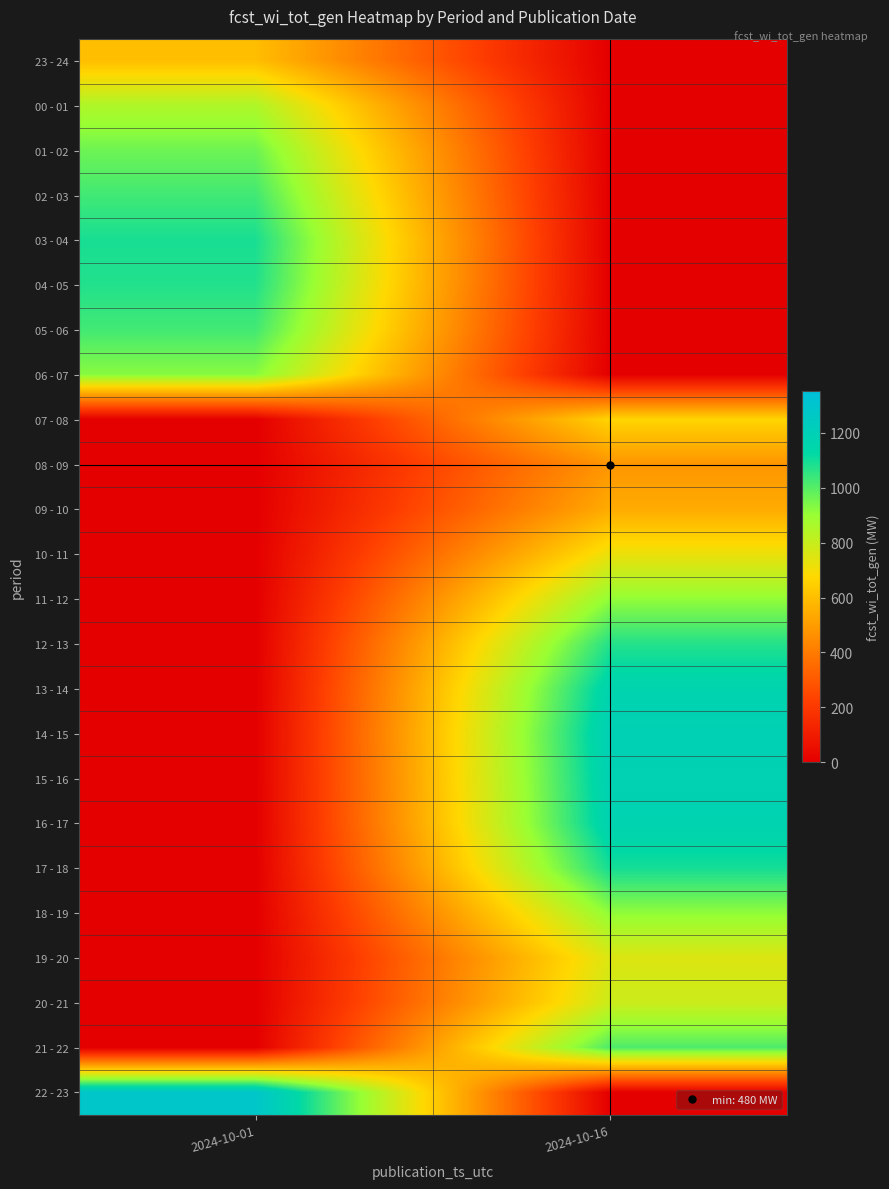

Reading left to right, transcribe all the data shown in this chart.

23 - 24: 2024-10-01=598	2024-10-16=0
00 - 01: 2024-10-01=851	2024-10-16=0
01 - 02: 2024-10-01=964	2024-10-16=0
02 - 03: 2024-10-01=1029	2024-10-16=0
03 - 04: 2024-10-01=1090	2024-10-16=0
04 - 05: 2024-10-01=1076	2024-10-16=0
05 - 06: 2024-10-01=1028	2024-10-16=0
06 - 07: 2024-10-01=925	2024-10-16=0
07 - 08: 2024-10-01=0	2024-10-16=664
08 - 09: 2024-10-01=0	2024-10-16=480
09 - 10: 2024-10-01=0	2024-10-16=544
10 - 11: 2024-10-01=0	2024-10-16=718
11 - 12: 2024-10-01=0	2024-10-16=909
12 - 13: 2024-10-01=0	2024-10-16=1072
13 - 14: 2024-10-01=0	2024-10-16=1163
14 - 15: 2024-10-01=0	2024-10-16=1192
15 - 16: 2024-10-01=0	2024-10-16=1183
16 - 17: 2024-10-01=0	2024-10-16=1173
17 - 18: 2024-10-01=0	2024-10-16=1095
18 - 19: 2024-10-01=0	2024-10-16=913
19 - 20: 2024-10-01=0	2024-10-16=753
20 - 21: 2024-10-01=0	2024-10-16=791
21 - 22: 2024-10-01=0	2024-10-16=1011
22 - 23: 2024-10-01=1287	2024-10-16=0